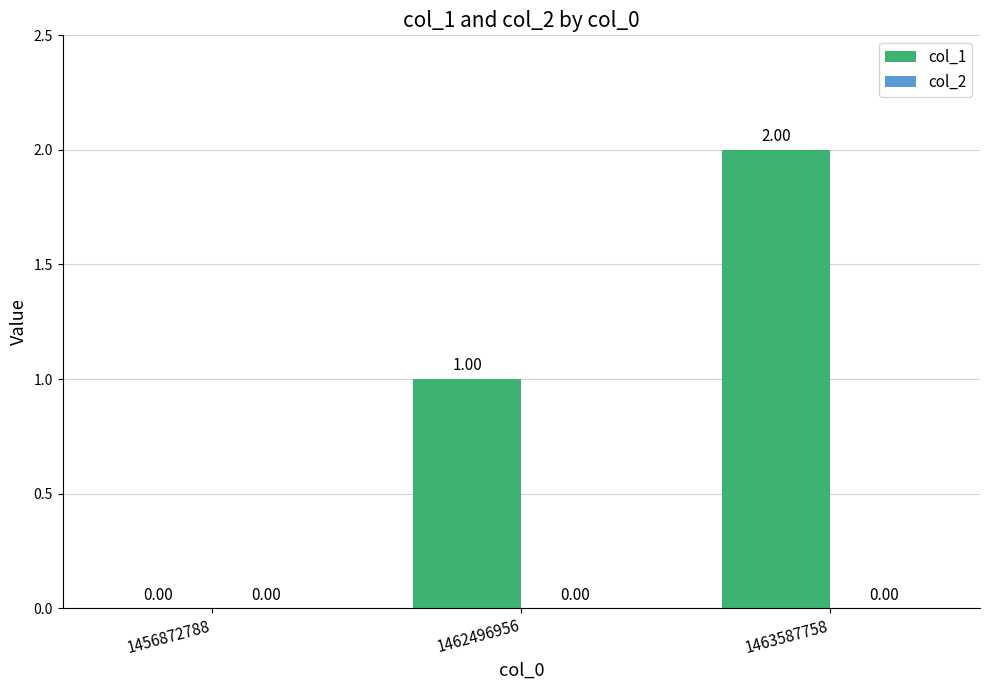

What is the change in value from 1456872788 to 1463587758?

+2